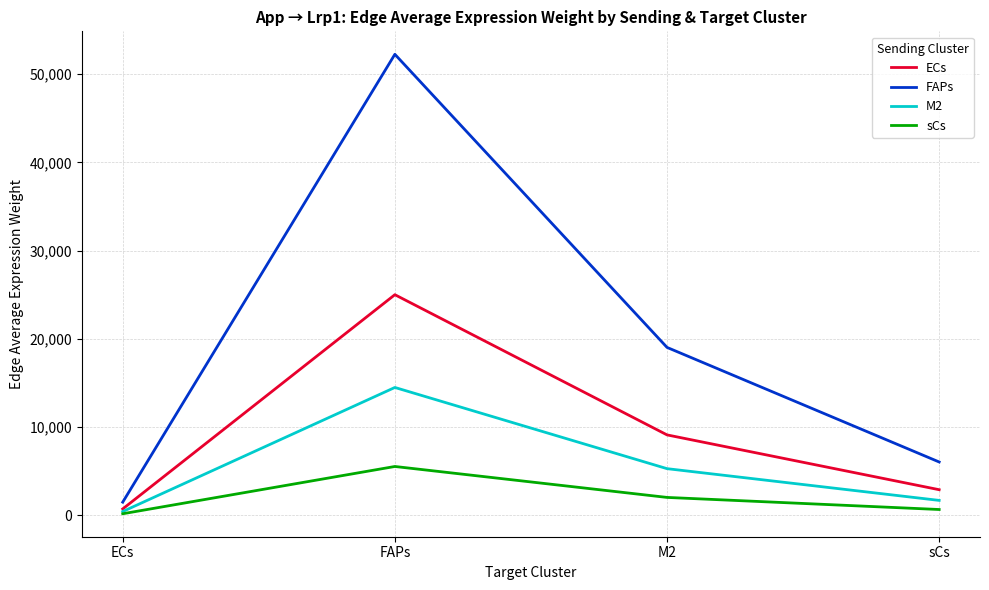

Which series has the largest total across all categories?

FAPs